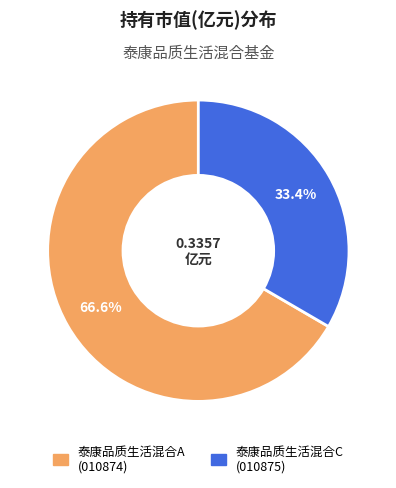

Between 泰康品质生活混合C and 泰康品质生活混合A, which is larger?

泰康品质生活混合A